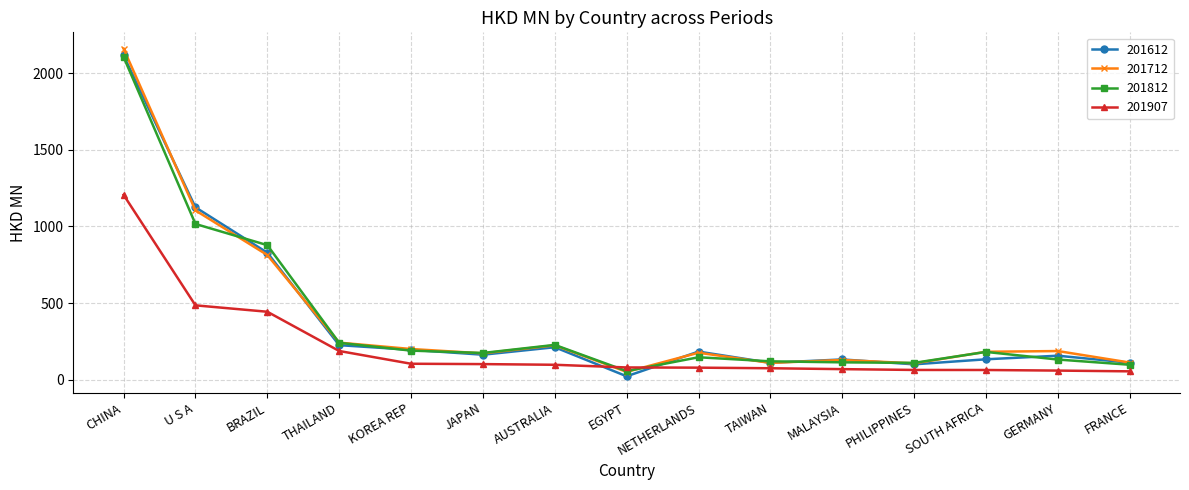

The value of 201712 at MALAYSIA is 128.4. True or false?

True